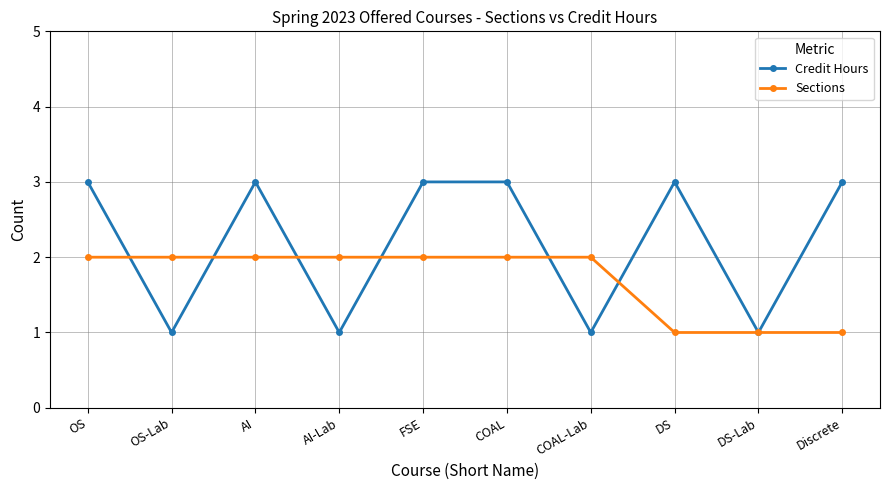

Between which two adjacent categories do Credit Hours and Sections first intersect?

OS and OS-Lab